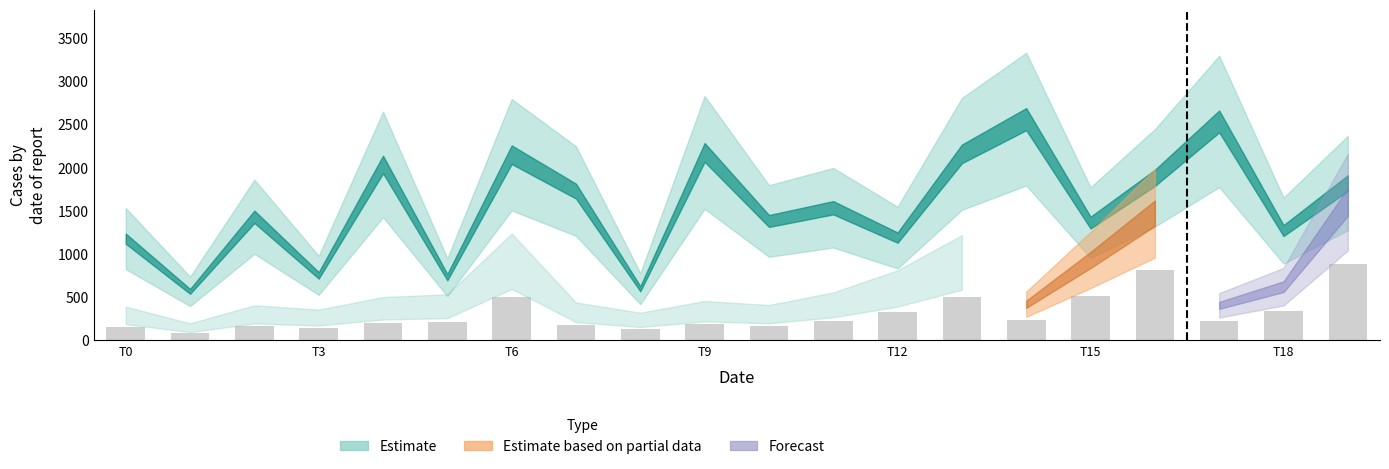

What is the average value?

309.3